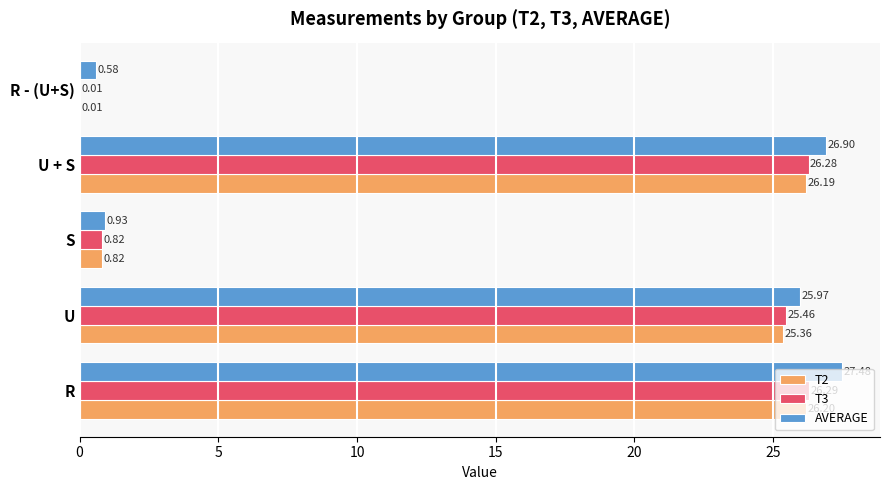

What is the sum of the T3 values at S and U?

26.3